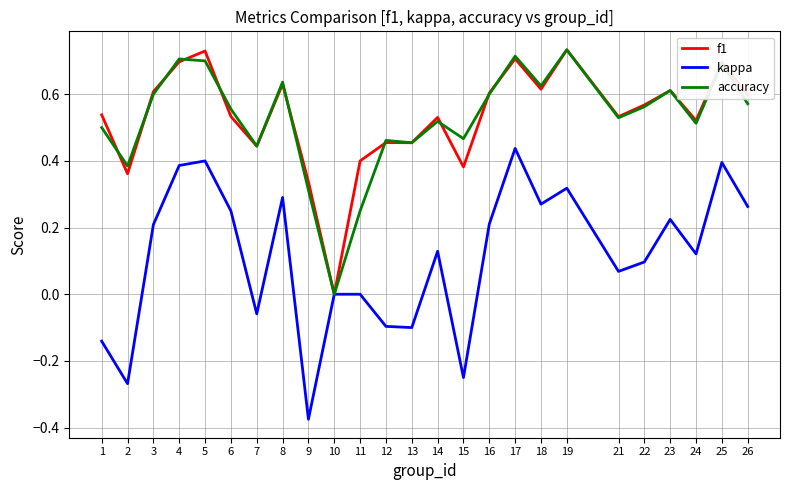

At which label does f1 reach its minimum?

10